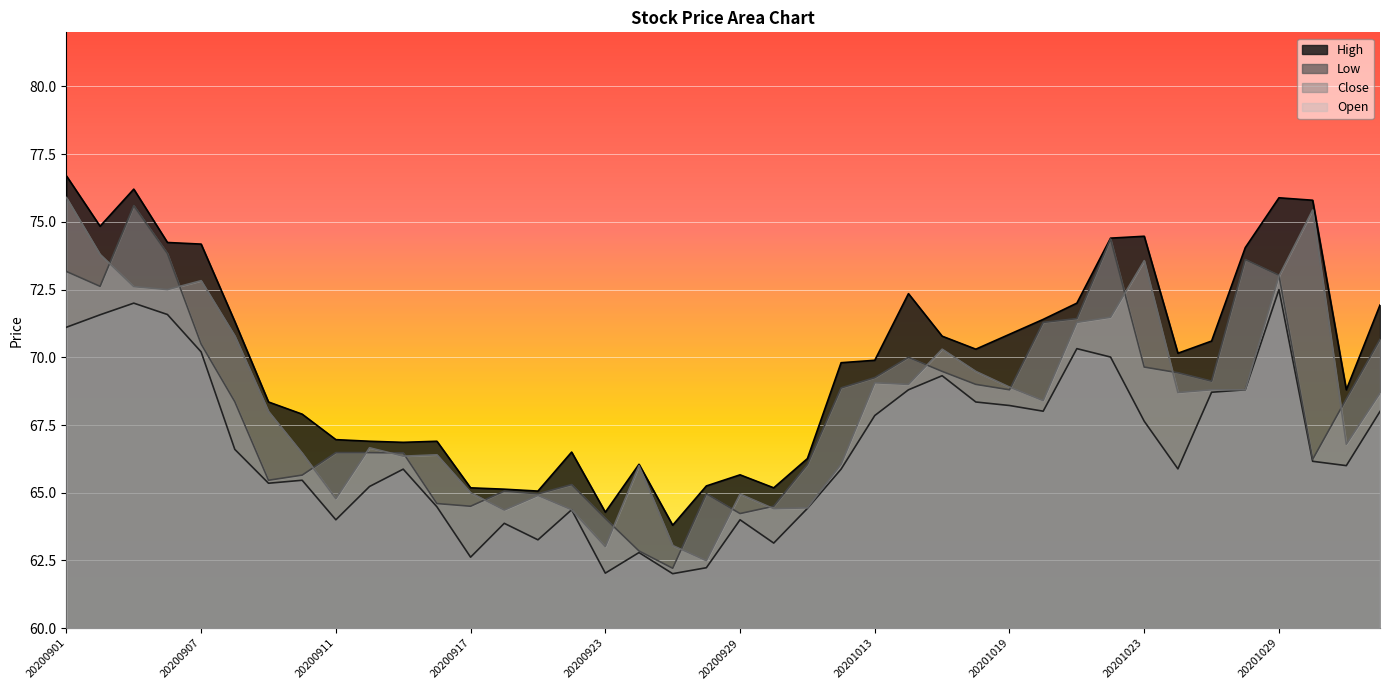

What is the sum of all Low values?

2668.6